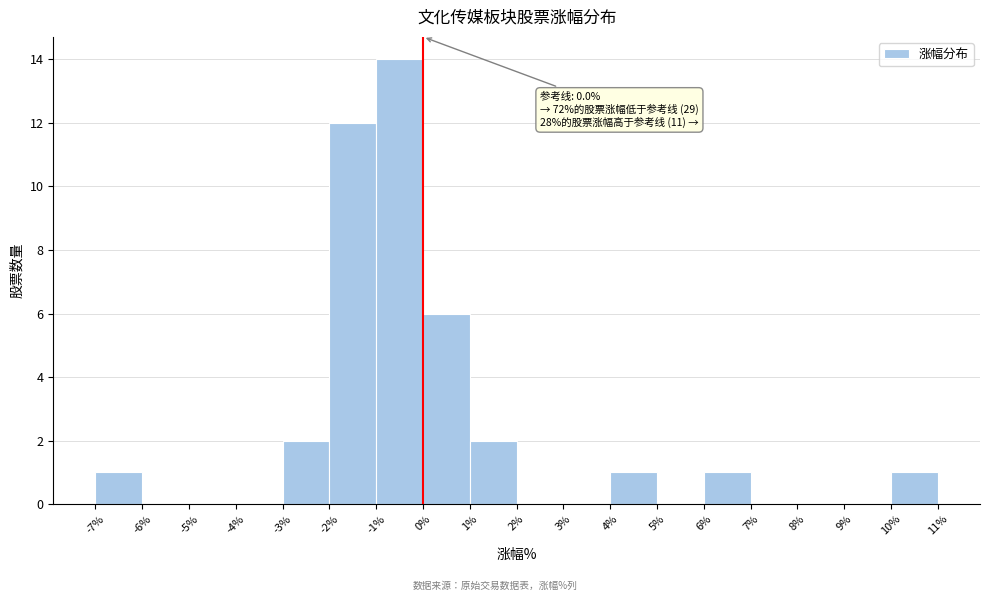

Over which range of the x-axis is the bar tallest?

-1% to 0%